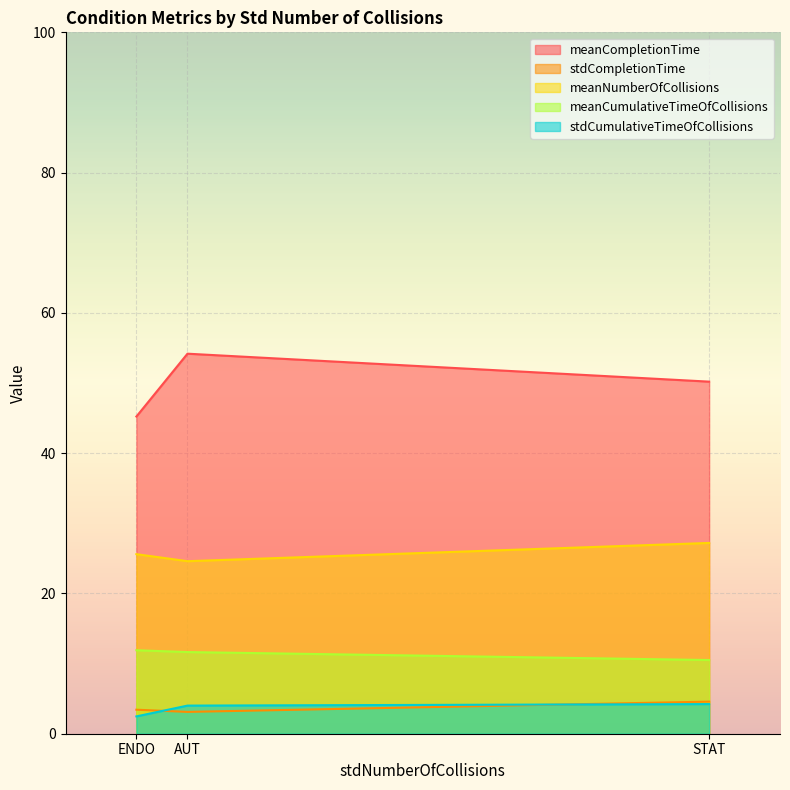

Which series has the largest range (max minus min)?

meanCompletionTime